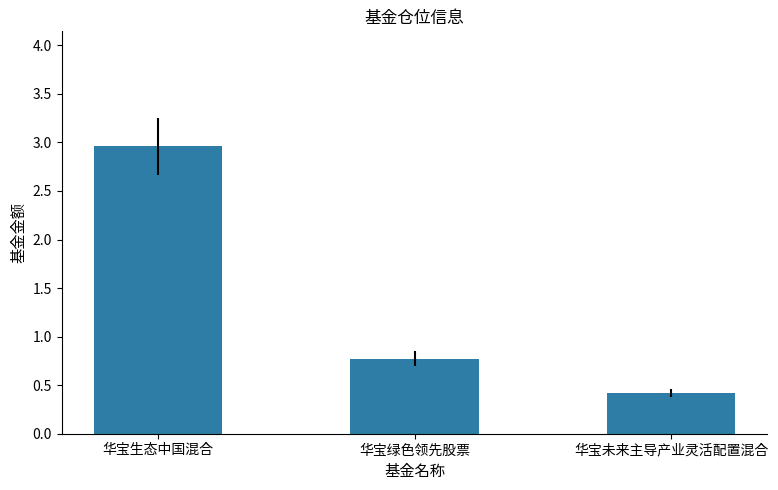

Reading left to right, list all the values displayed in this chart.

3.0	0.8	0.4